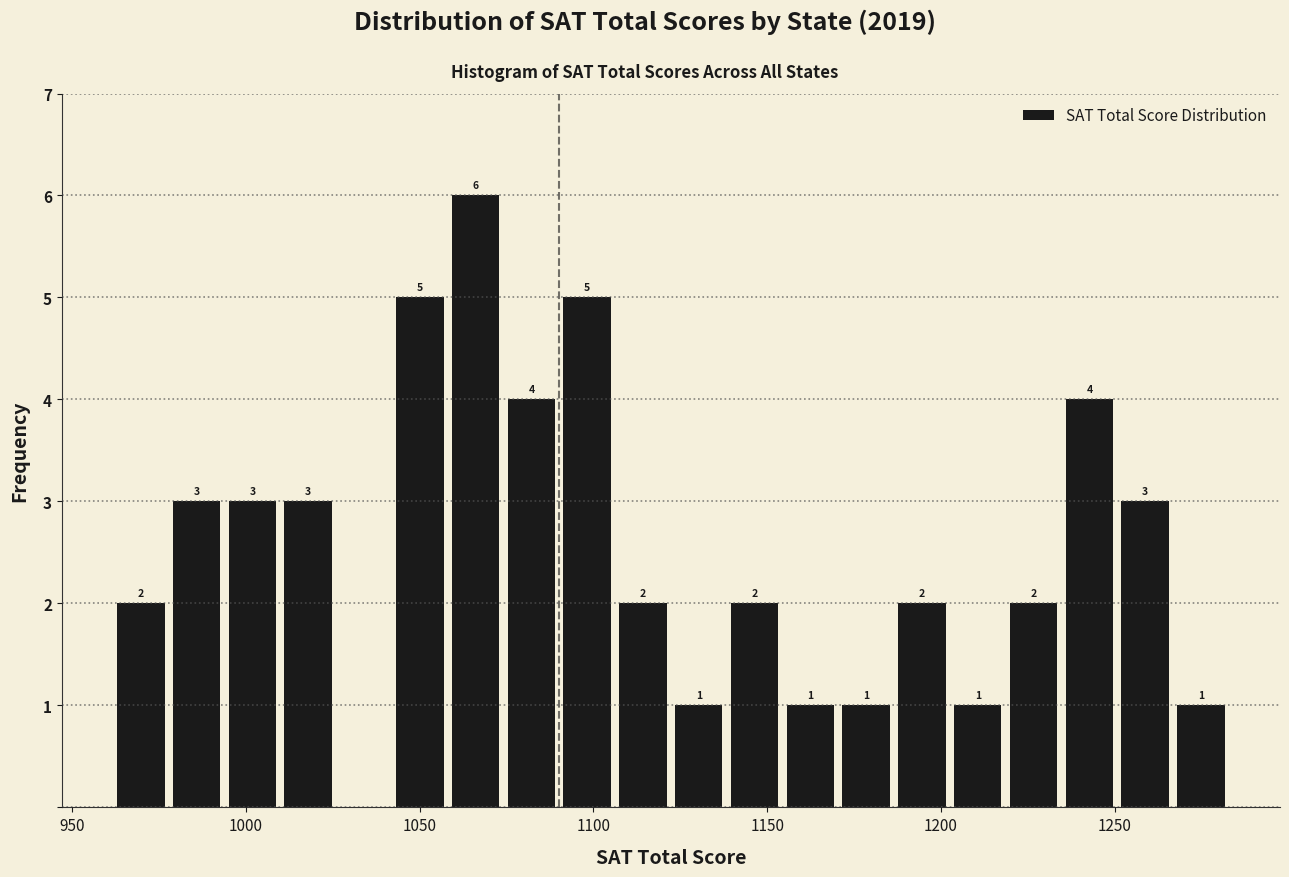

Read against the x-axis, roughly where is the centre of the tallest bar?

1065